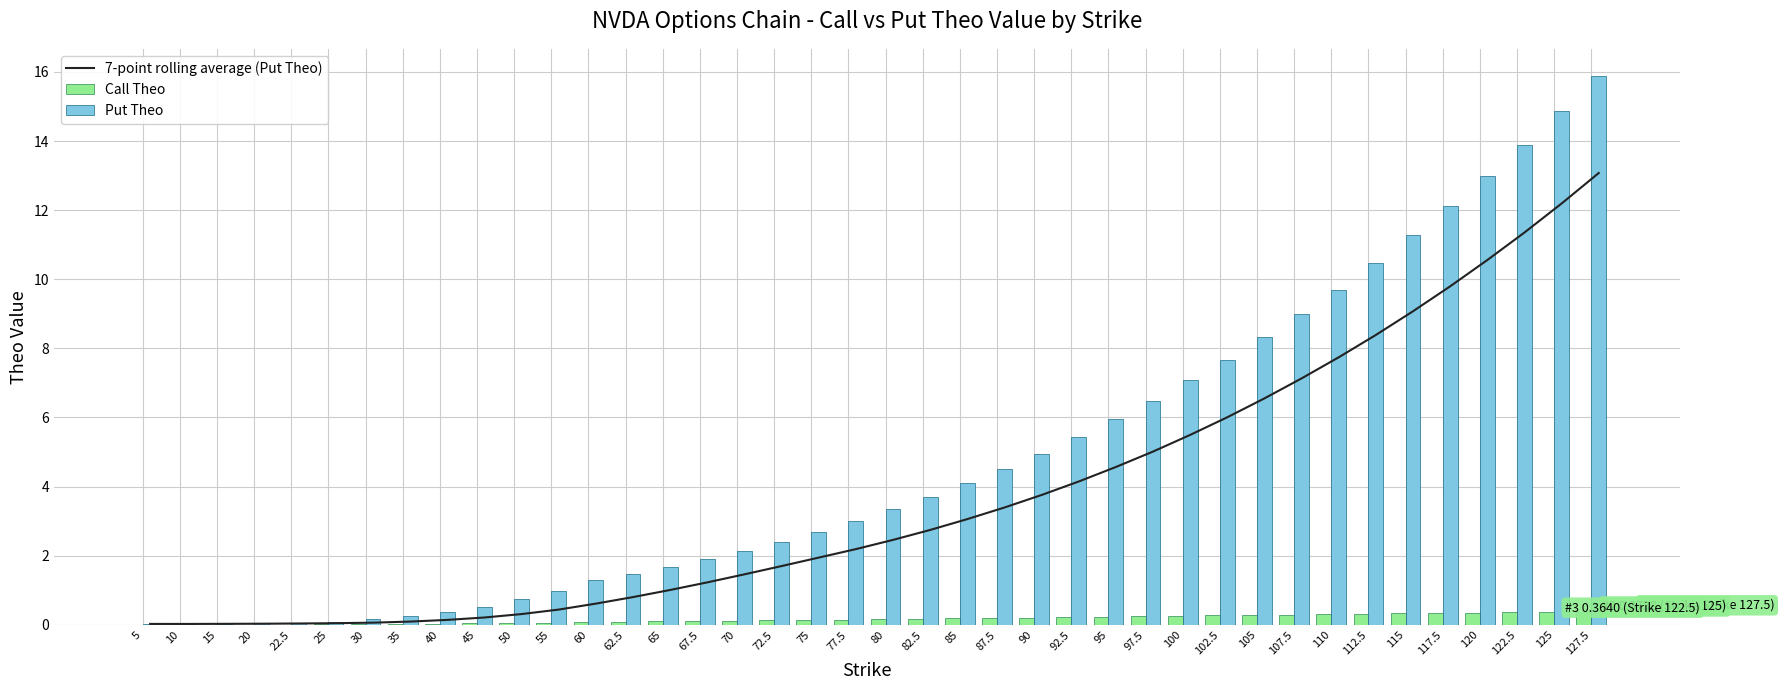

Reading left to right, extract all data points from this chart.

7-point rolling average (Put Theo): 5=0.0	10=0.0	15=0.0	20=0.0	22.5=0.0	25=0.0	30=0.1	35=0.1	40=0.1	45=0.2	50=0.3	55=0.4	60=0.6	62.5=0.8	65=1.0	67.5=1.2	70=1.5	72.5=1.7	75=1.9	77.5=2.2	80=2.5	82.5=2.7	85=3.1	87.5=3.4	90=3.8	92.5=4.1	95=4.6	97.5=5.0	100=5.5	102.5=6.0	105=6.6	107.5=7.1	110=7.7	112.5=8.4	115=9.1	117.5=9.8	120=10.6	122.5=11.4	125=12.2	127.5=13.1
Call Theo: 5=0.0	10=0.0	15=0.0	20=0.0	22.5=0.0	25=0.0	30=0.0	35=0.0	40=0.0	45=0.0	50=0.0	55=0.1	60=0.1	62.5=0.1	65=0.1	67.5=0.1	70=0.1	72.5=0.1	75=0.1	77.5=0.1	80=0.2	82.5=0.2	85=0.2	87.5=0.2	90=0.2	92.5=0.2	95=0.2	97.5=0.2	100=0.3	102.5=0.3	105=0.3	107.5=0.3	110=0.3	112.5=0.3	115=0.3	117.5=0.3	120=0.4	122.5=0.4	125=0.4	127.5=0.4
Put Theo: 5=0.0	10=0.0	15=0.0	20=0.0	22.5=0.1	25=0.1	30=0.2	35=0.2	40=0.4	45=0.5	50=0.7	55=1.0	60=1.3	62.5=1.5	65=1.7	67.5=1.9	70=2.1	72.5=2.4	75=2.7	77.5=3.0	80=3.3	82.5=3.7	85=4.1	87.5=4.5	90=4.9	92.5=5.4	95=5.9	97.5=6.5	100=7.1	102.5=7.7	105=8.3	107.5=9.0	110=9.7	112.5=10.5	115=11.3	117.5=12.1	120=13.0	122.5=13.9	125=14.9	127.5=15.9